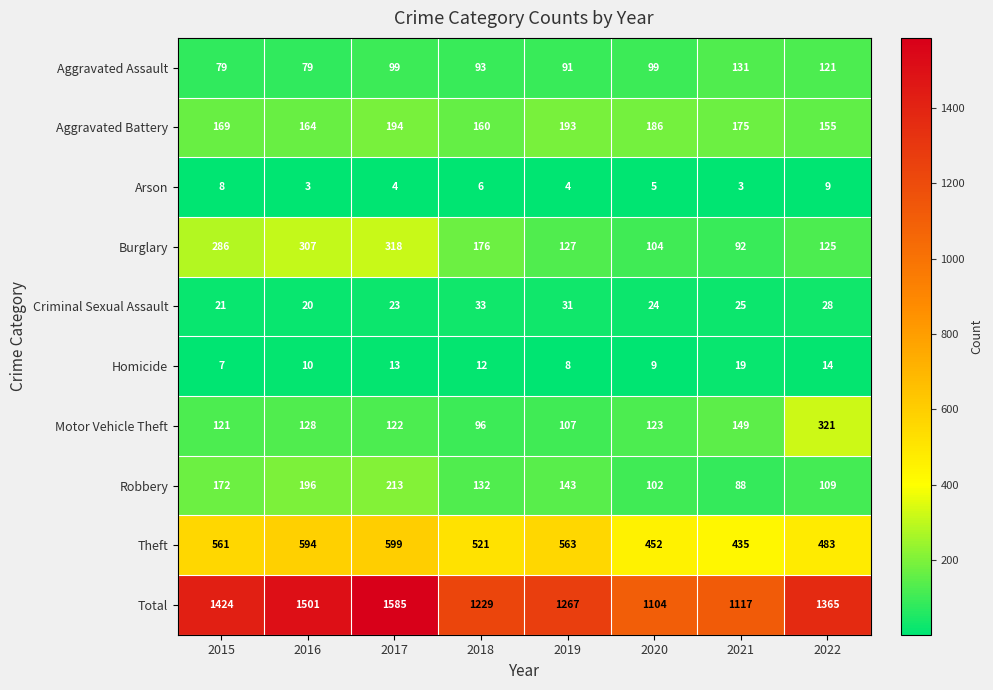

What is the minimum value shown in the chart?

3